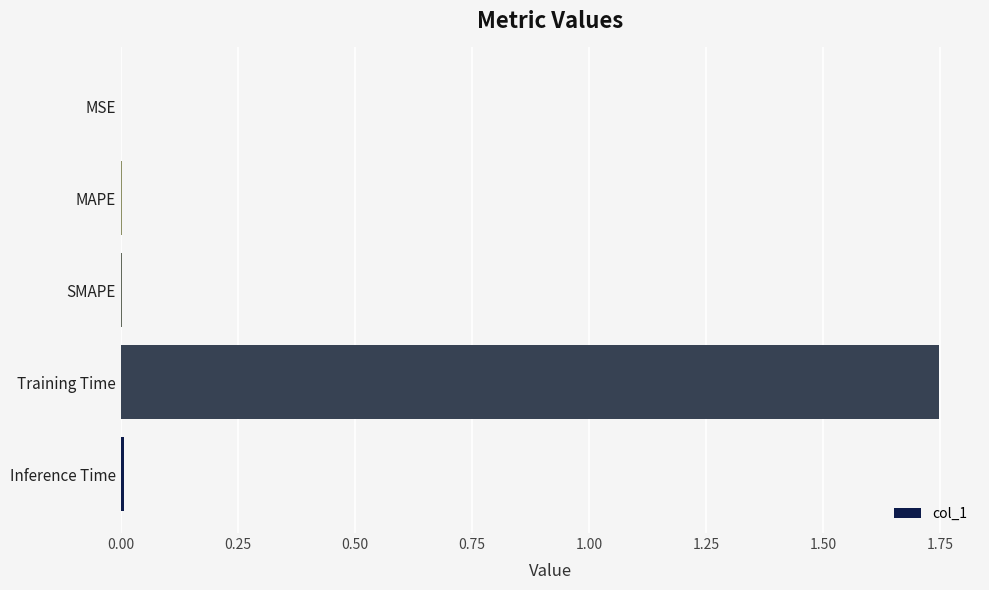

Which label corresponds to the largest value in the chart?

Training Time